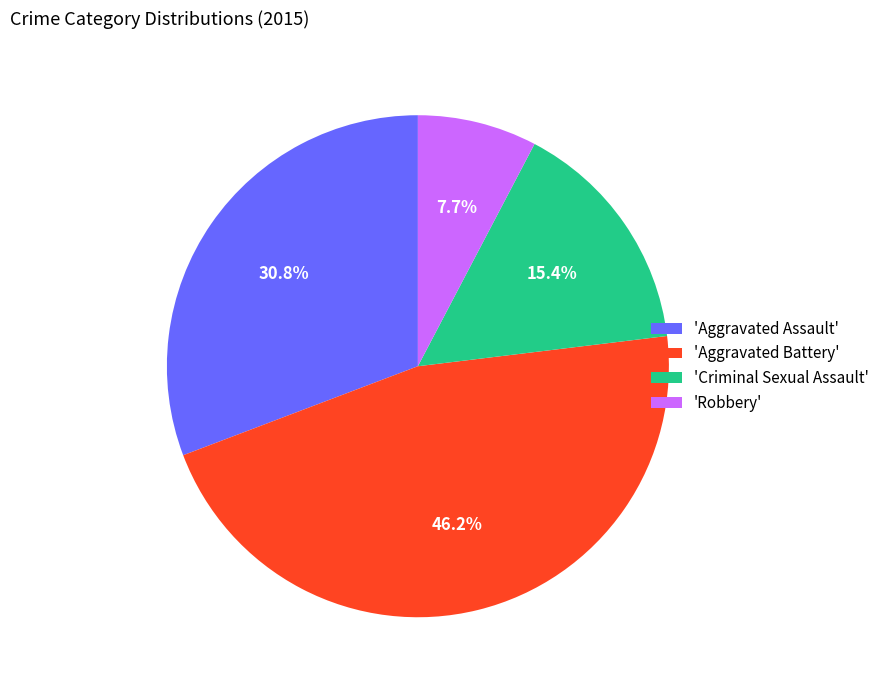

Rank the categories by value from lowest to highest.

'Robbery', 'Criminal Sexual Assault', 'Aggravated Assault', 'Aggravated Battery'